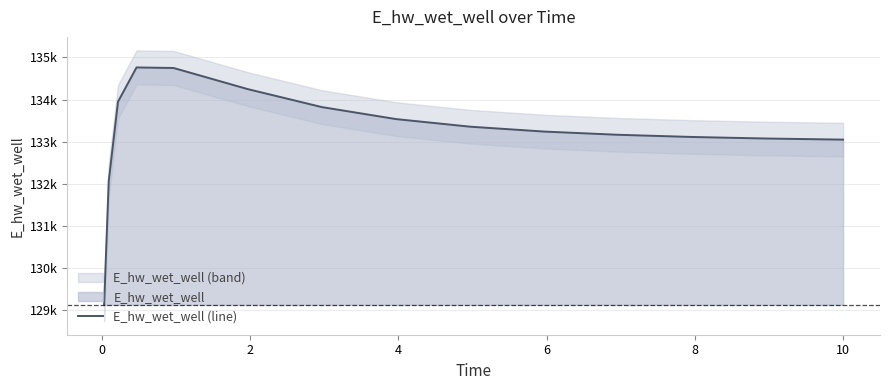

How many categories are shown in the chart?

15